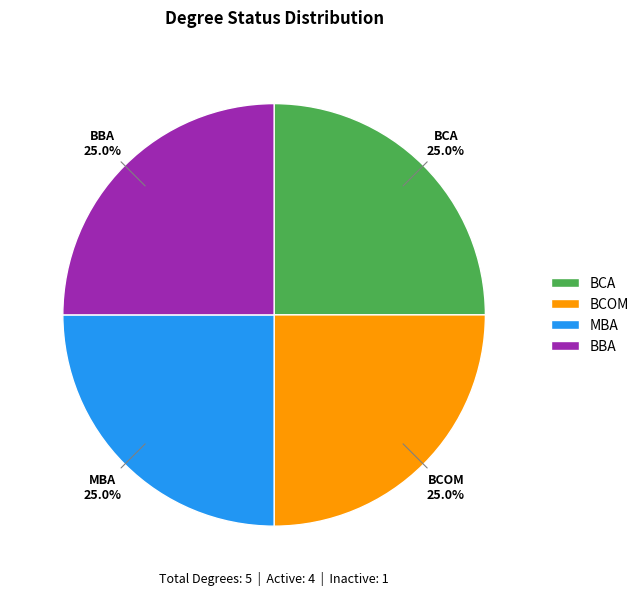

Is there a majority slice in this chart?

No